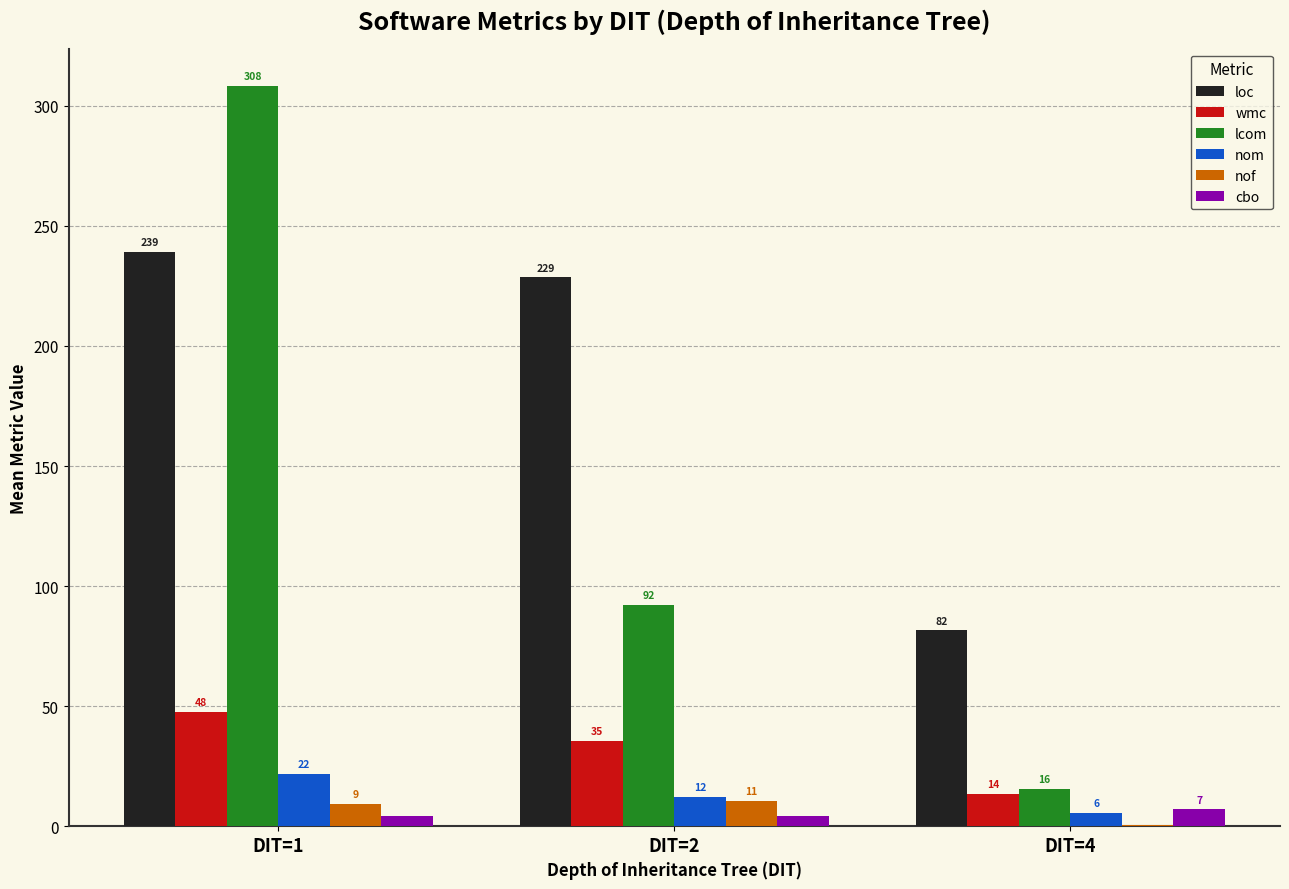

How many groups of bars are there?

3